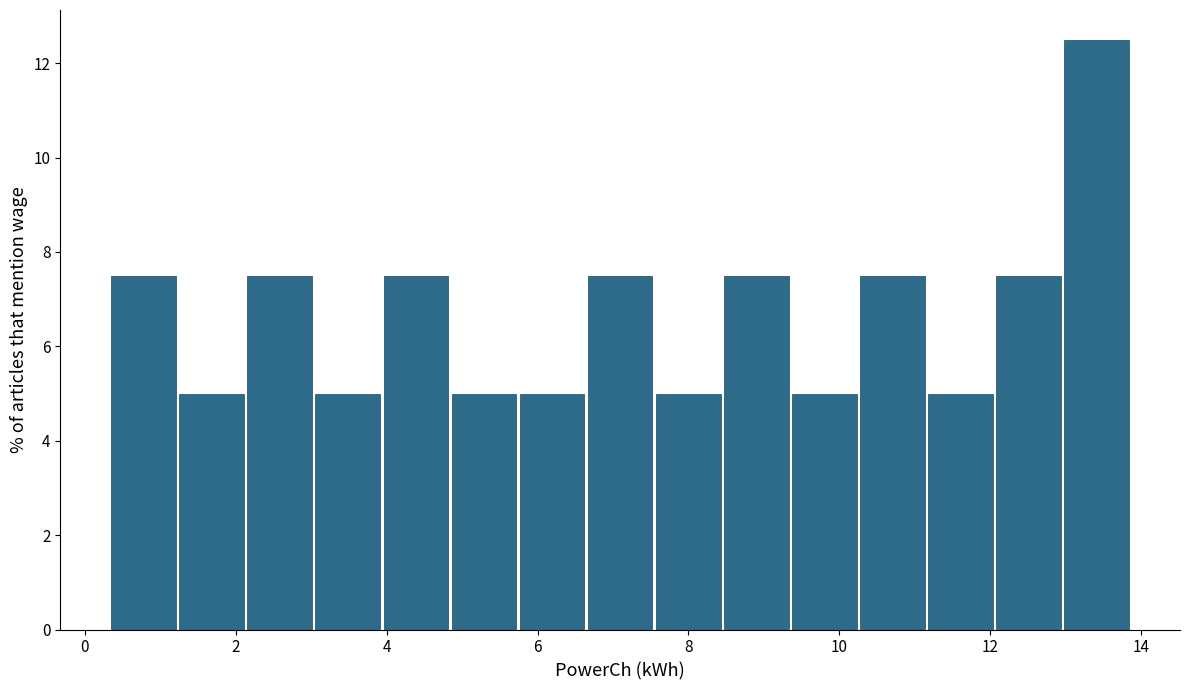

How tall is the bar that spans 4.0 to 4.8 on the x-axis? Neither the bar edges nor the heights are printed on the chart, so give them approximately, as read against the axes.

7.6